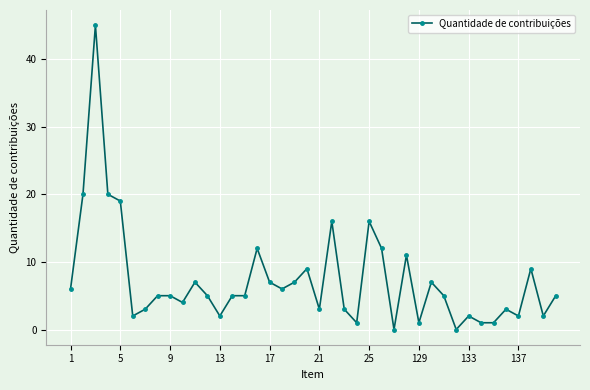

True or false: the data has more than 0 interior local peaks.

True